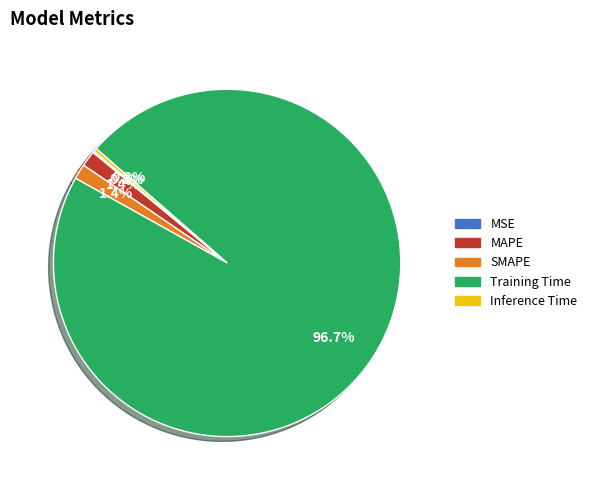

Which category accounts for the majority?

Training Time